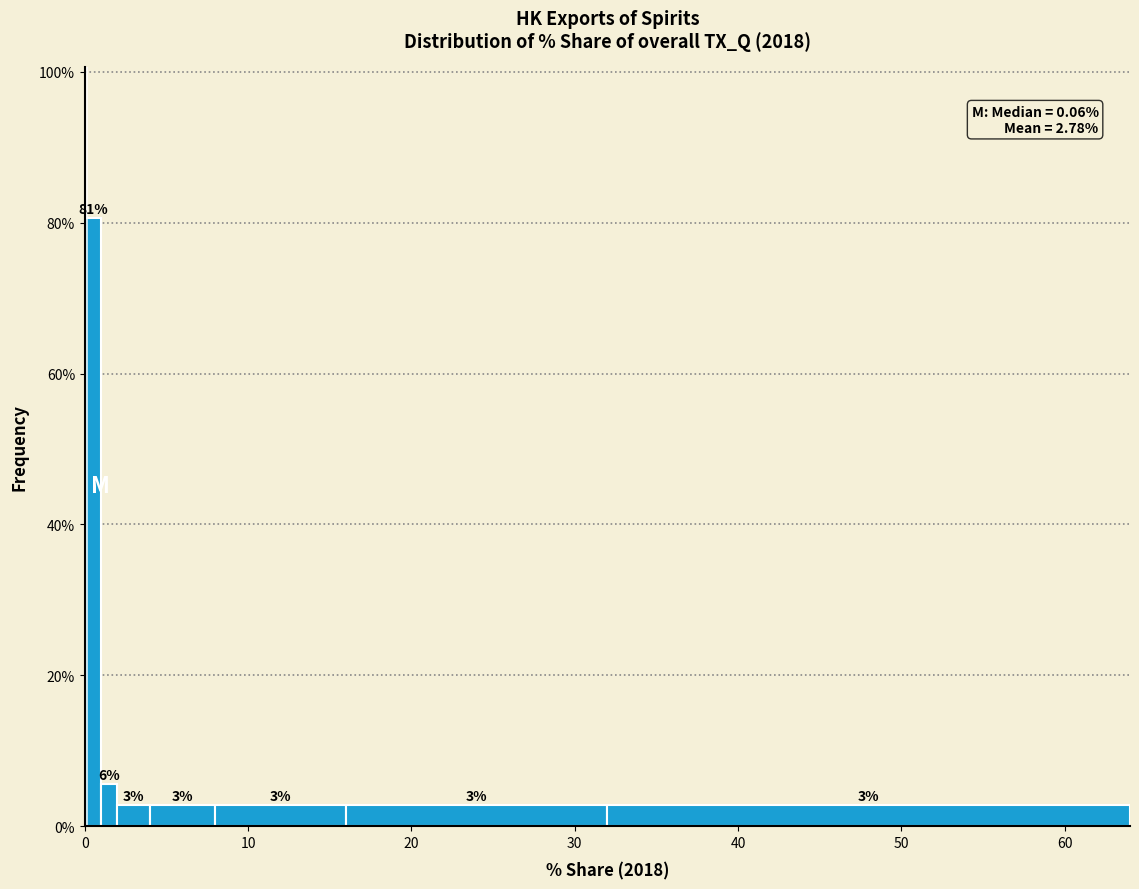

Read against the x-axis, roughly where is the centre of the tallest bar?

1